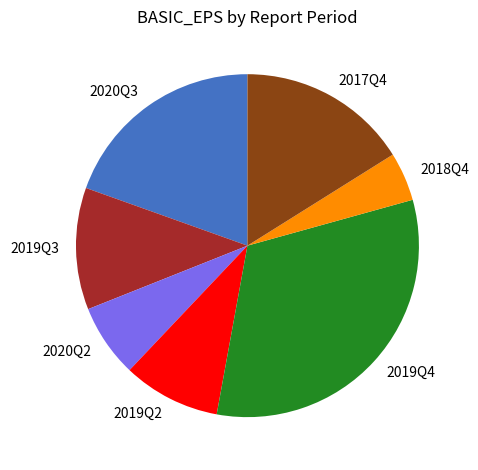

Does 2019Q4 account for over 50% of the chart?

No